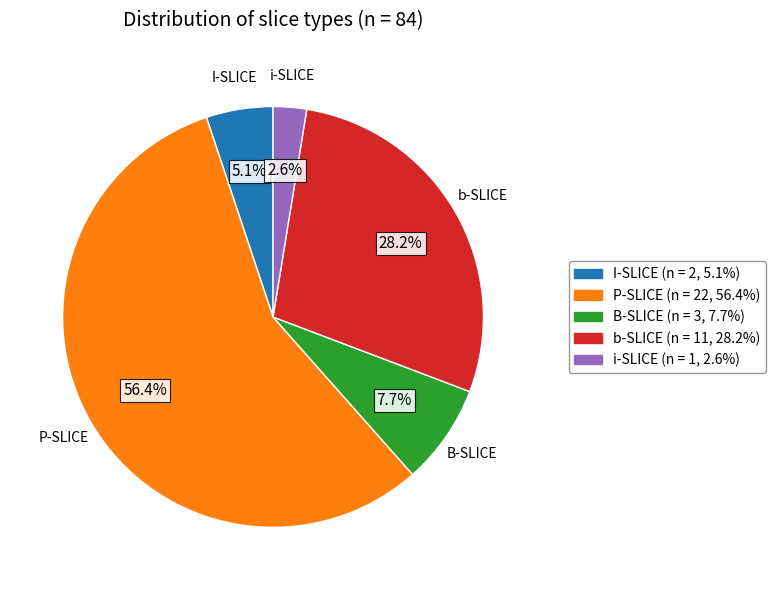

Combined, what portion of the pie is i-SLICE and P-SLICE?

59.0%